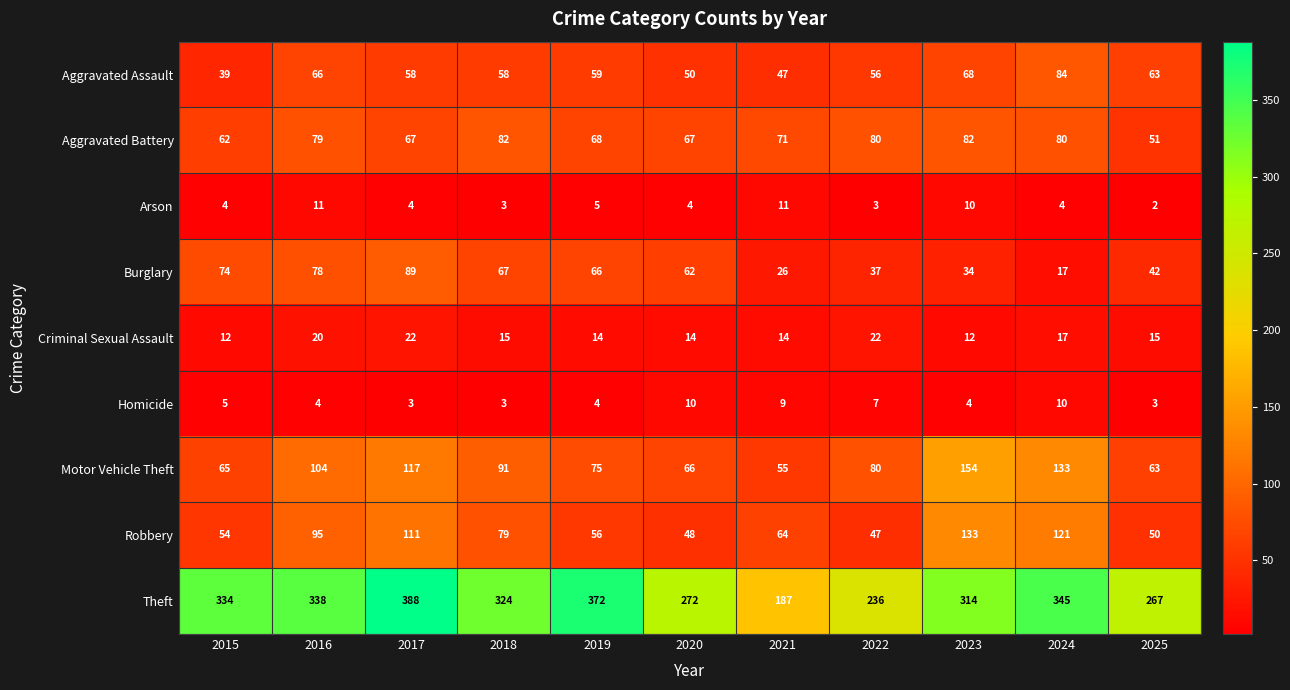

How many Arson values are between 3 and 10?

8